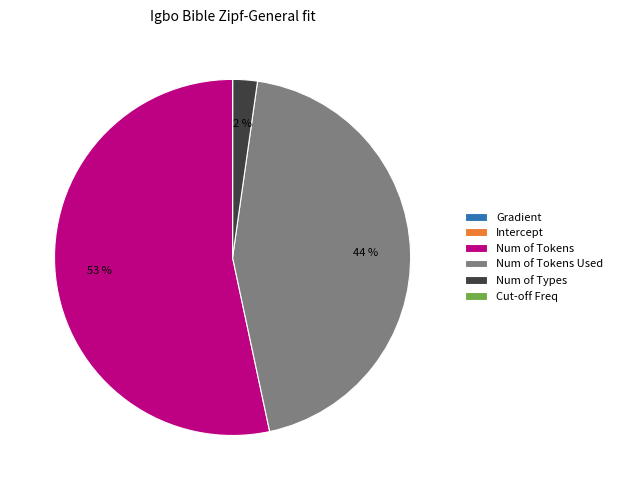

Which category has the biggest portion of the pie?

Num of Tokens